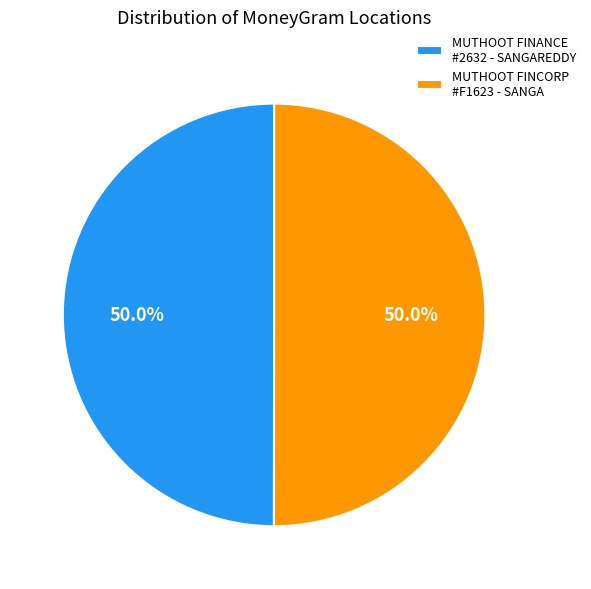

What is the total percentage of MUTHOOT FINANCE #2632 - SANGAREDDY and MUTHOOT FINCORP #F1623 - SANGA?

100.0%